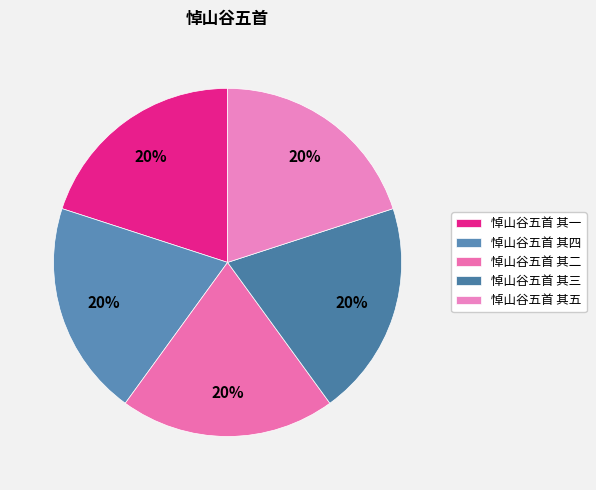

Is 悼山谷五首 其三 the majority of the pie?

No